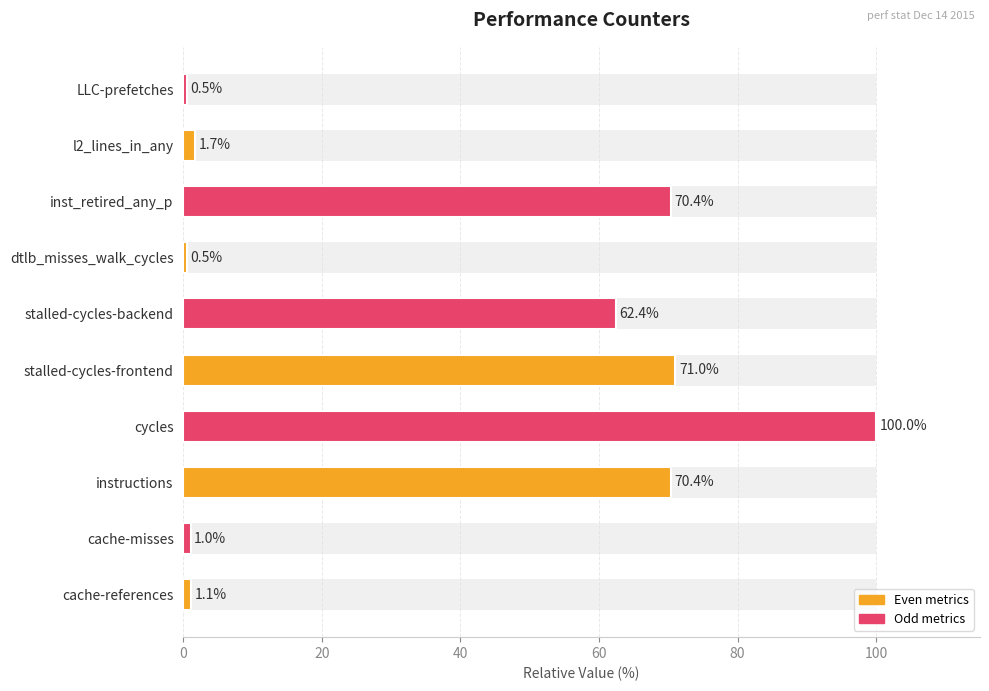

The value at l2_lines_in_any is 2.5. True or false?

False